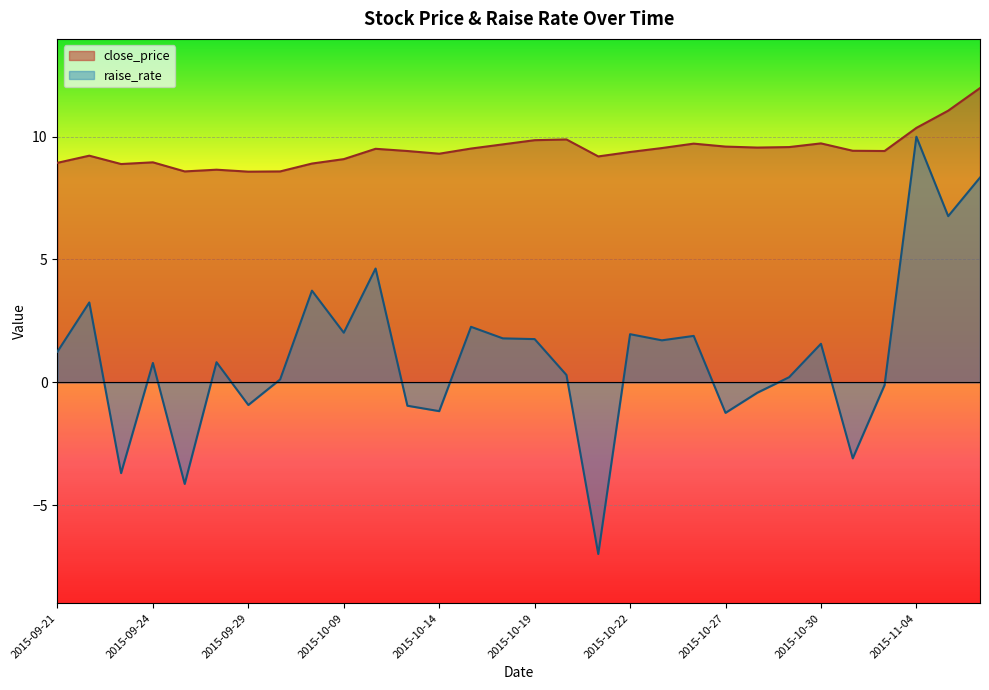

Which series has the largest range (max minus min)?

raise_rate